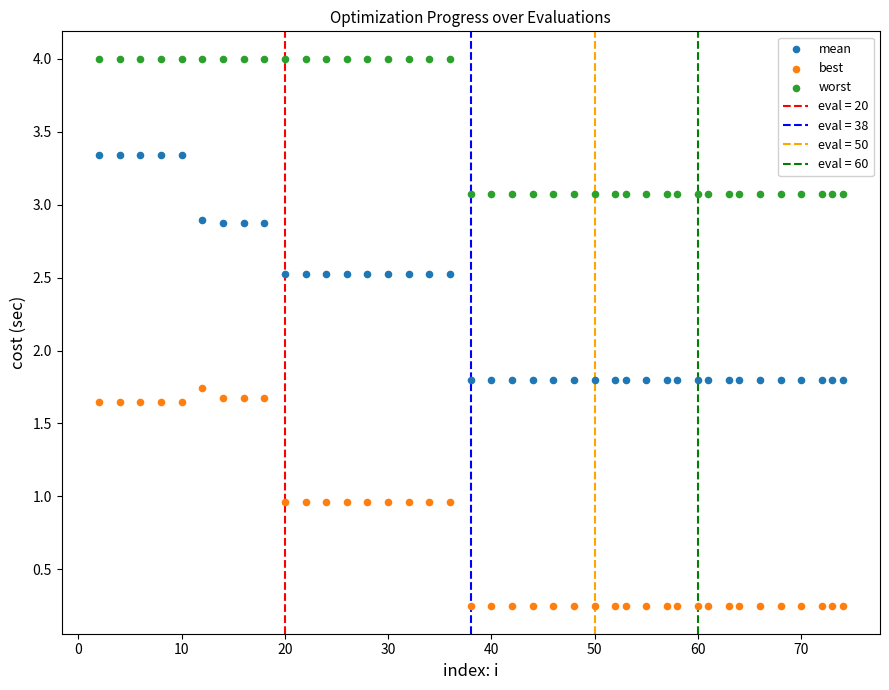

Across all data points, what is the range of Y values (max minus min)?

3.8